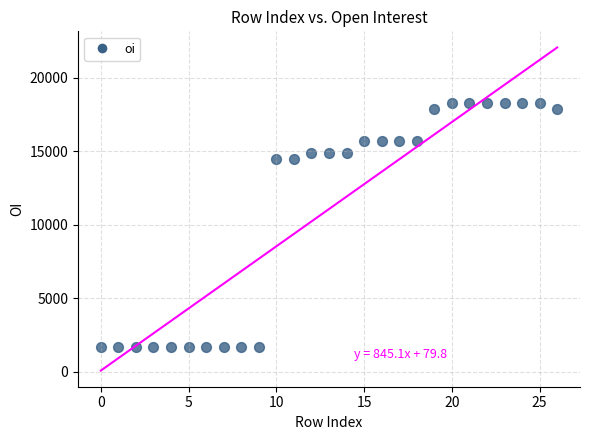

What is the range of Y values (max minus min)?

16575